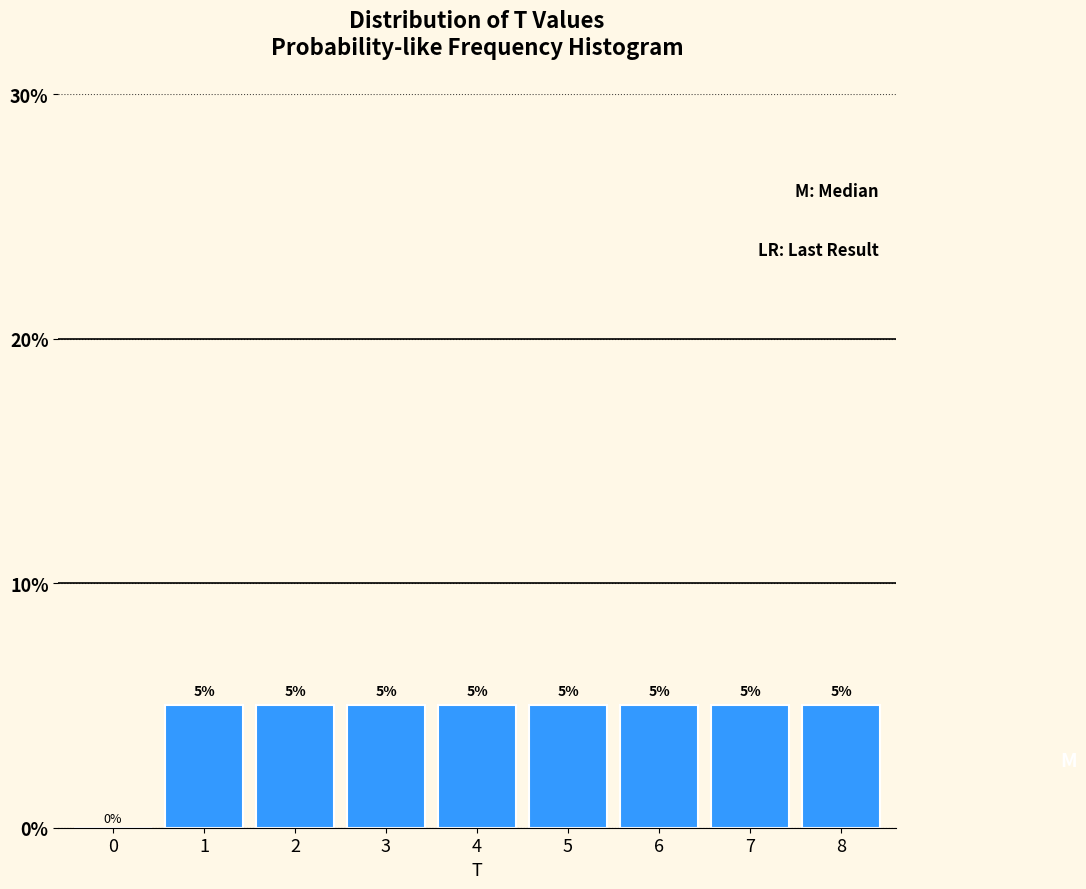

Reading right to left, transcribe all the data shown in this chart.

8=5	7=5	6=5	5=5	4=5	3=5	2=5	1=5	0=0